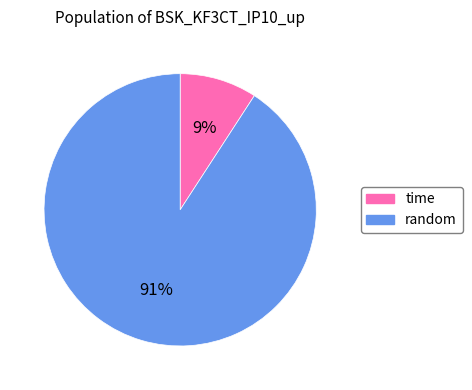

How many slices are in this pie chart?

2